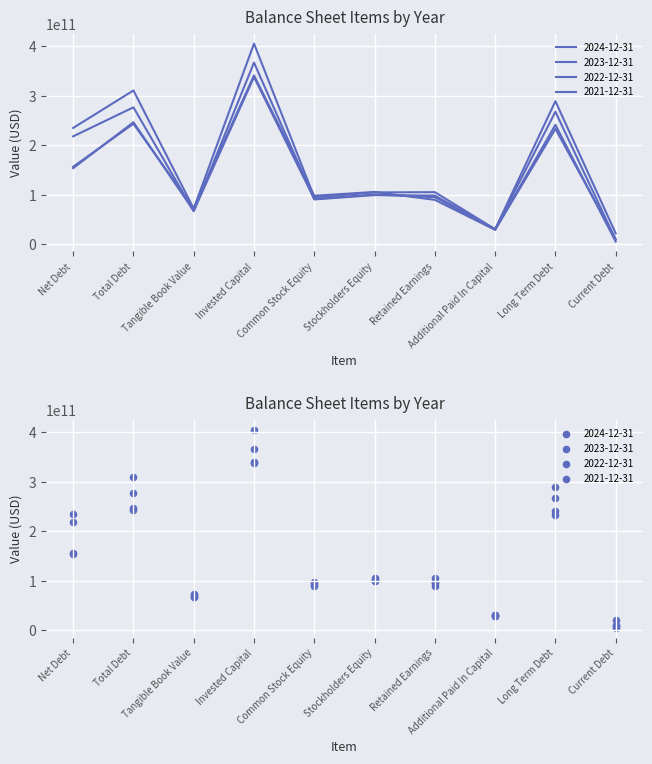

Which series contains the highest Y value?

2024-12-31